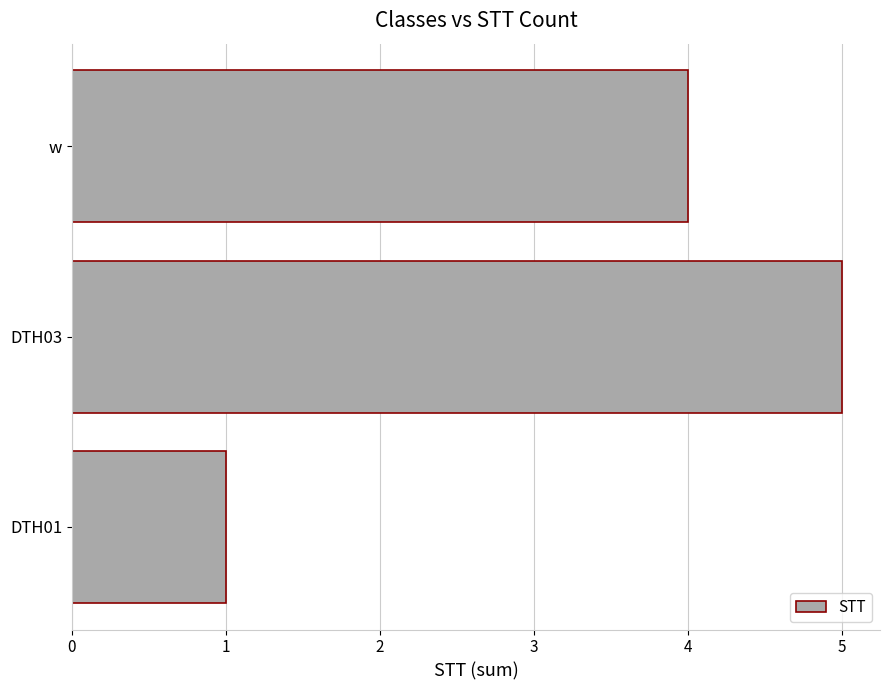

Where is the data nearest to the value 3?

w